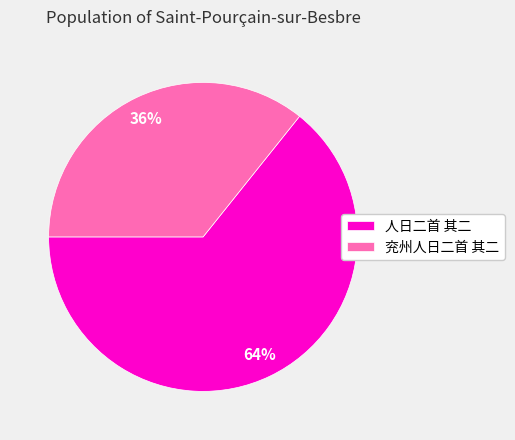

Is the sum of 兖州人日二首 其二 and 人日二首 其二 greater than half?

Yes